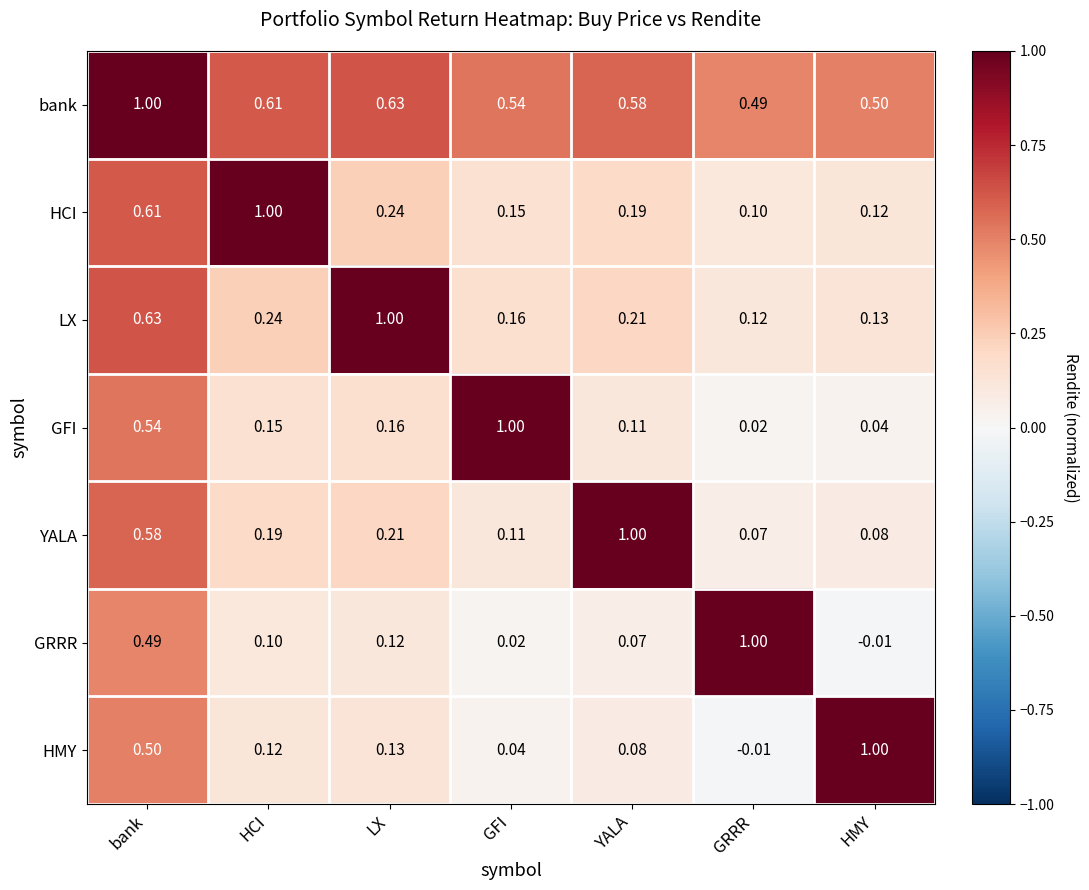

Is the value of YALA at YALA greater than the value of LX at bank?

Yes